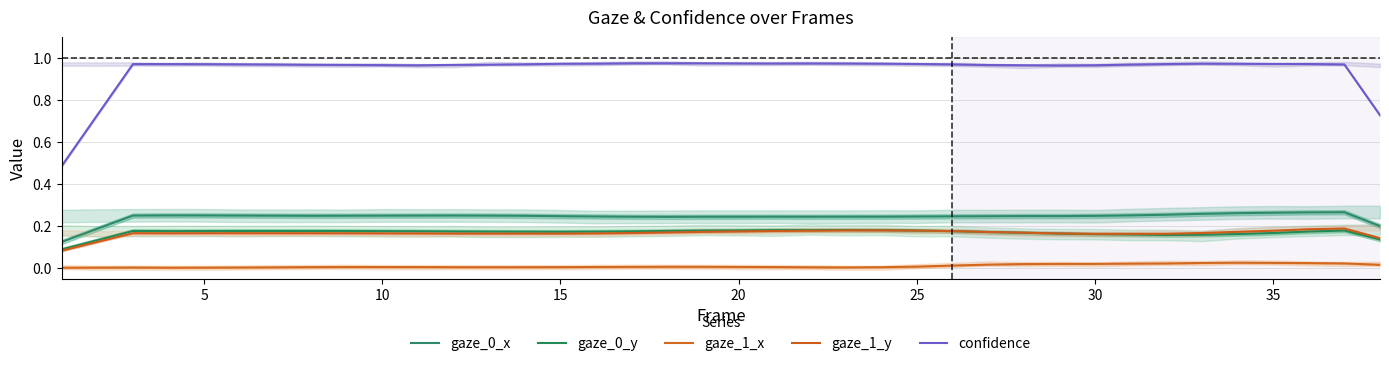

Reading left to right, what are all the values shown in this chart?

gaze_0_x: 0.1	0.2	0.3	0.3	0.3	0.3	0.2	0.2	0.2	0.2	0.2	0.3	0.2	0.2	0.2	0.2	0.2	0.2	0.2	0.2	0.2	0.2	0.2	0.2	0.2	0.2	0.2	0.2	0.2	0.2	0.3	0.3	0.3	0.3	0.3	0.3	0.3	0.2
gaze_0_y: 0.1	0.1	0.2	0.2	0.2	0.2	0.2	0.2	0.2	0.2	0.2	0.2	0.2	0.2	0.2	0.2	0.2	0.2	0.2	0.2	0.2	0.2	0.2	0.2	0.2	0.2	0.2	0.2	0.2	0.2	0.2	0.2	0.2	0.2	0.2	0.2	0.2	0.1
gaze_1_x: 0.0	0.0	0.0	0.0	0.0	0.0	0.0	0.0	0.0	0.0	0.0	0.0	0.0	0.0	0.0	0.0	0.0	0.0	0.0	0.0	0.0	0.0	0.0	0.0	0.0	0.0	0.0	0.0	0.0	0.0	0.0	0.0	0.0	0.0	0.0	0.0	0.0	0.0
gaze_1_y: 0.1	0.1	0.2	0.2	0.2	0.2	0.2	0.2	0.2	0.2	0.2	0.2	0.2	0.2	0.2	0.2	0.2	0.2	0.2	0.2	0.2	0.2	0.2	0.2	0.2	0.2	0.2	0.2	0.2	0.2	0.2	0.2	0.2	0.2	0.2	0.2	0.2	0.1
confidence: 0.5	0.7	1.0	1.0	1.0	1.0	1.0	1.0	1.0	1.0	1.0	1.0	1.0	1.0	1.0	1.0	1.0	1.0	1.0	1.0	1.0	1.0	1.0	1.0	1.0	1.0	1.0	1.0	1.0	1.0	1.0	1.0	1.0	1.0	1.0	1.0	1.0	0.7